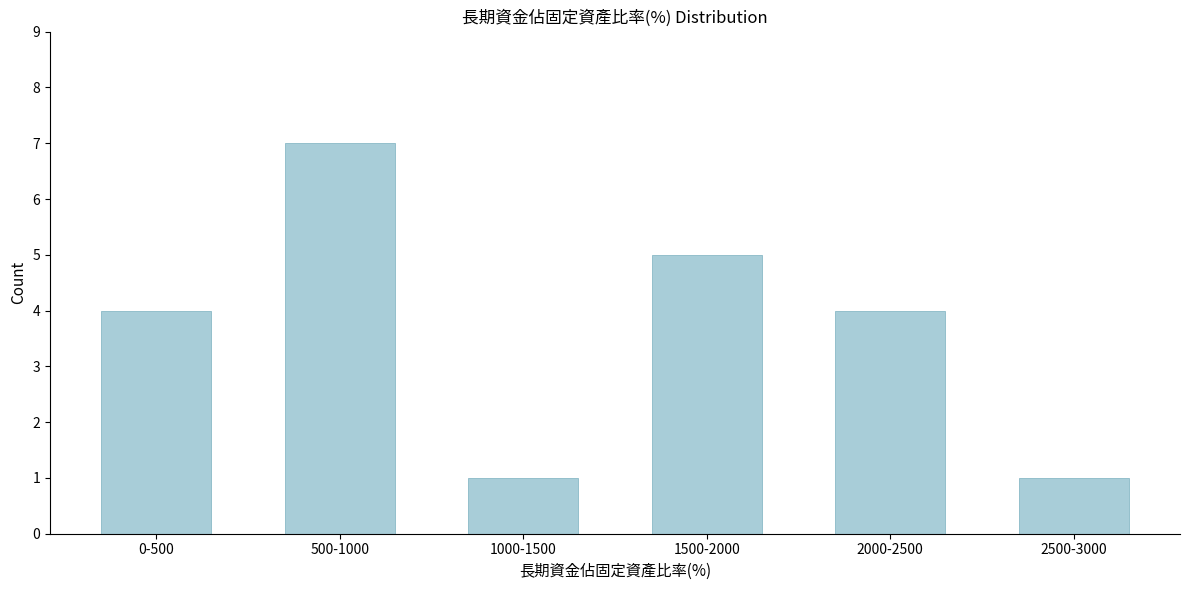

Reading right to left, what are all the values shown in this chart?

2500-3000=1	2000-2500=4	1500-2000=5	1000-1500=1	500-1000=7	0-500=4